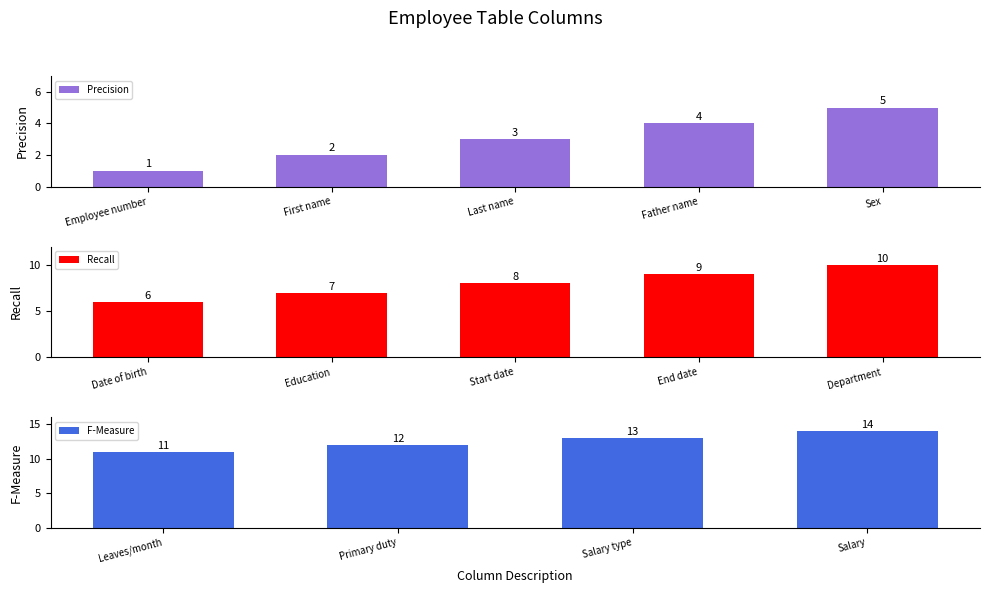

What is the label of the 14th bar from the right?

Employee number